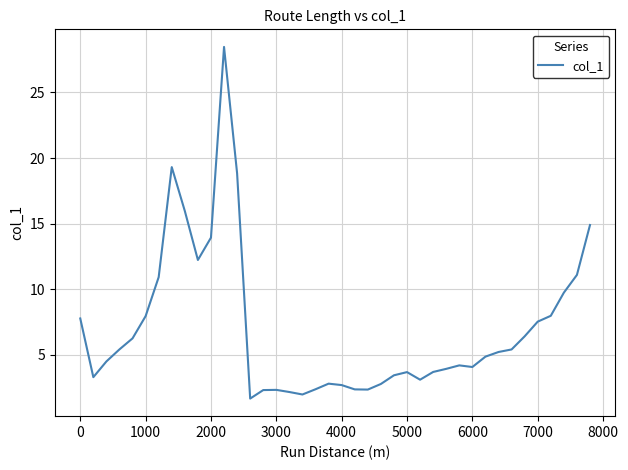

What is the difference between the maximum and minimum values?

26.8